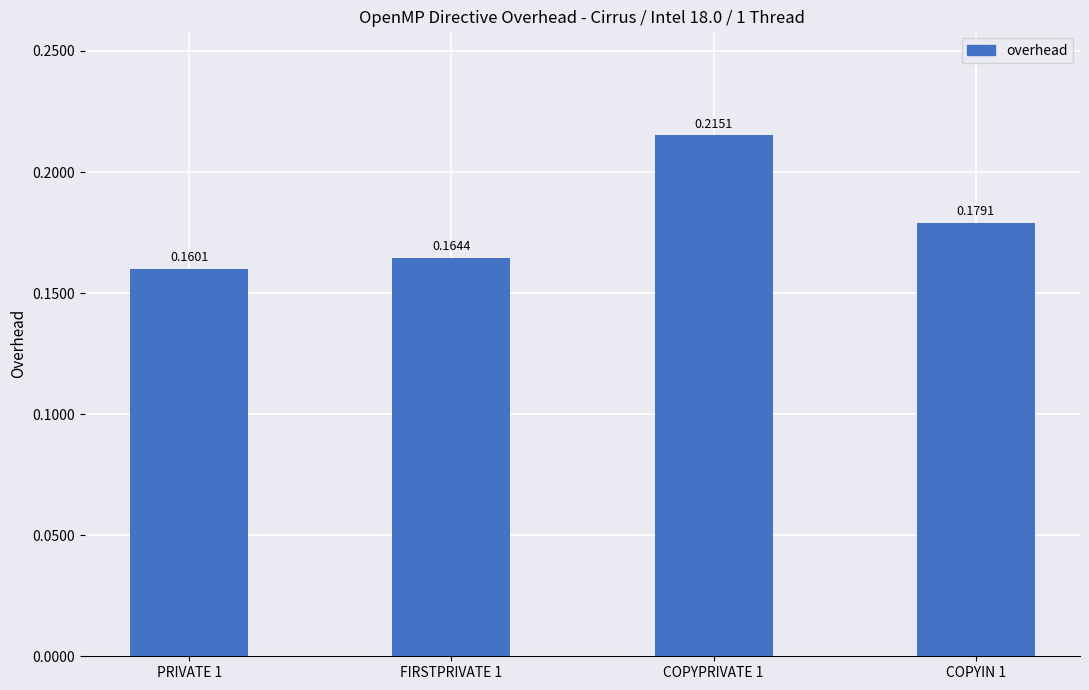

List the labels in order of value, largest first.

COPYPRIVATE 1, COPYIN 1, FIRSTPRIVATE 1, PRIVATE 1